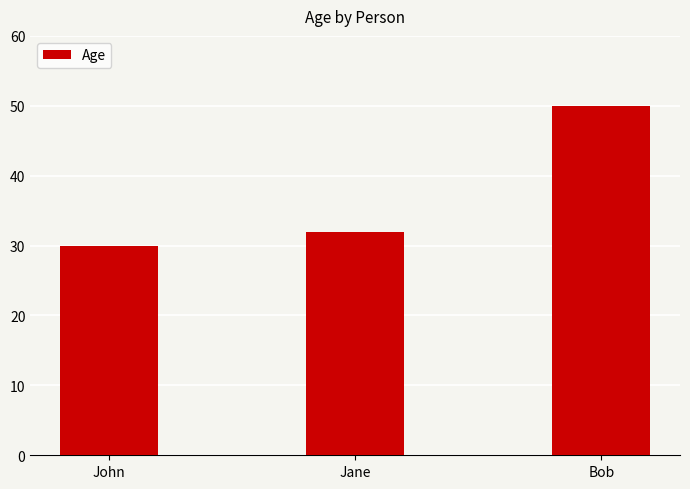

What is the change in value from John to Bob?

+20